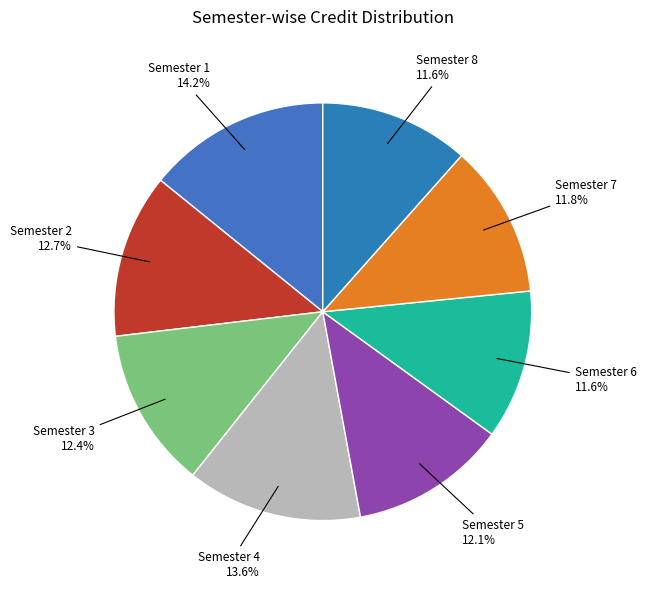

Is there a majority slice in this chart?

No